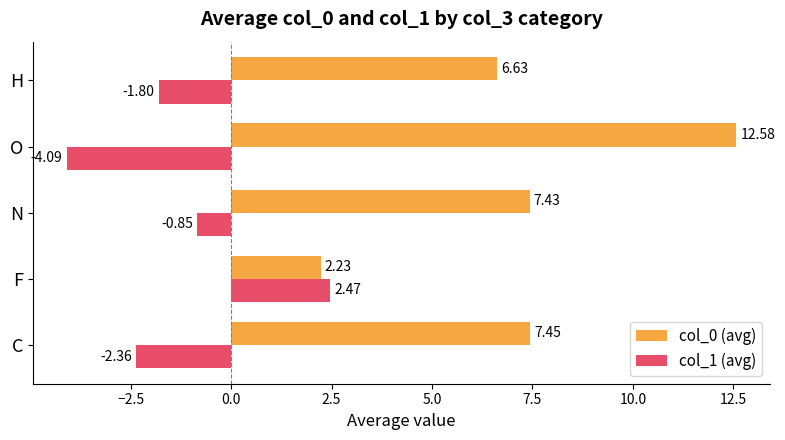

What are all the series names shown in the legend?

col_0 (avg), col_1 (avg)